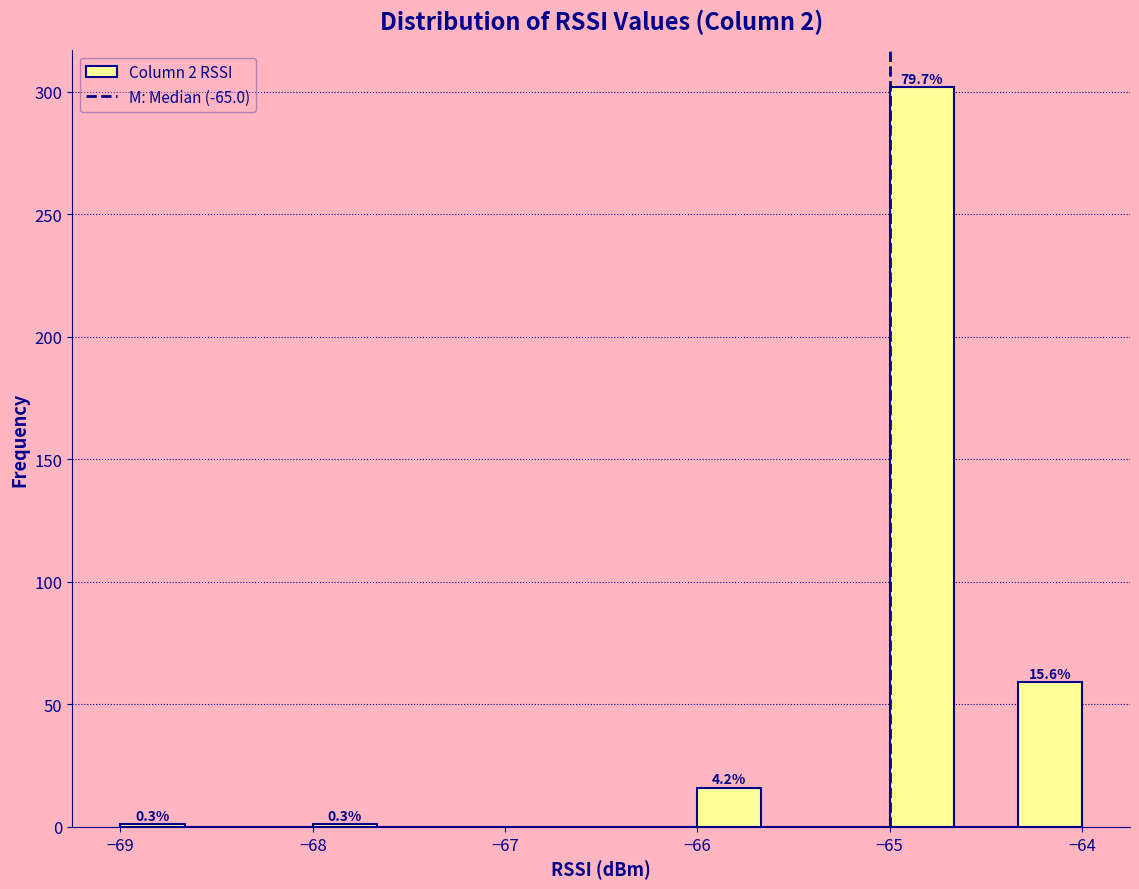

Around what value on the x-axis is the tallest bar? Give the approximate position of its centre, as read against the axis.

-64.8